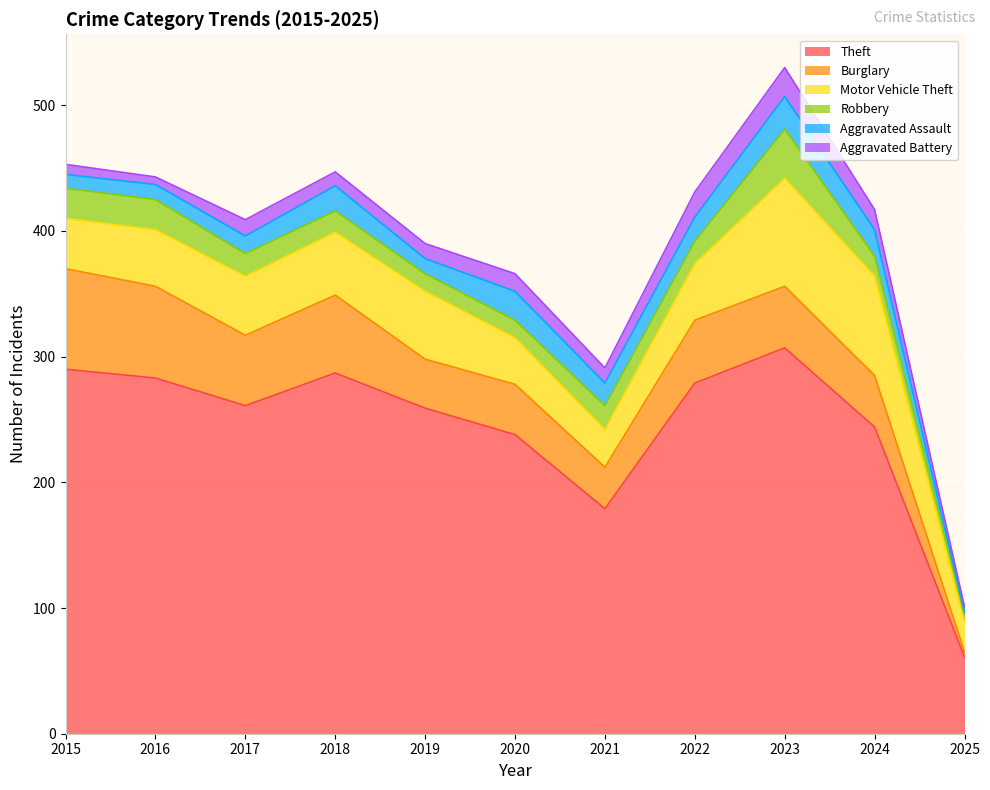

What is the value of the Motor Vehicle Theft point at the 8th from the left?

45